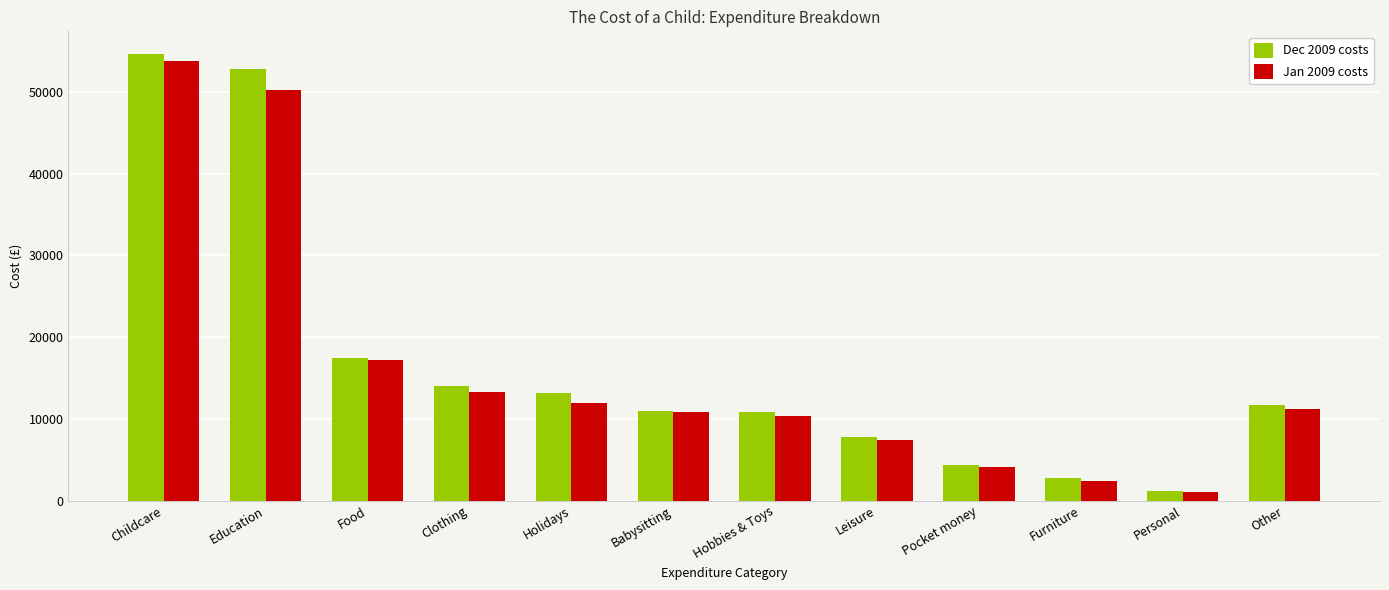

Rank the series at Childcare from lowest to highest value.

Jan 2009 costs, Dec 2009 costs